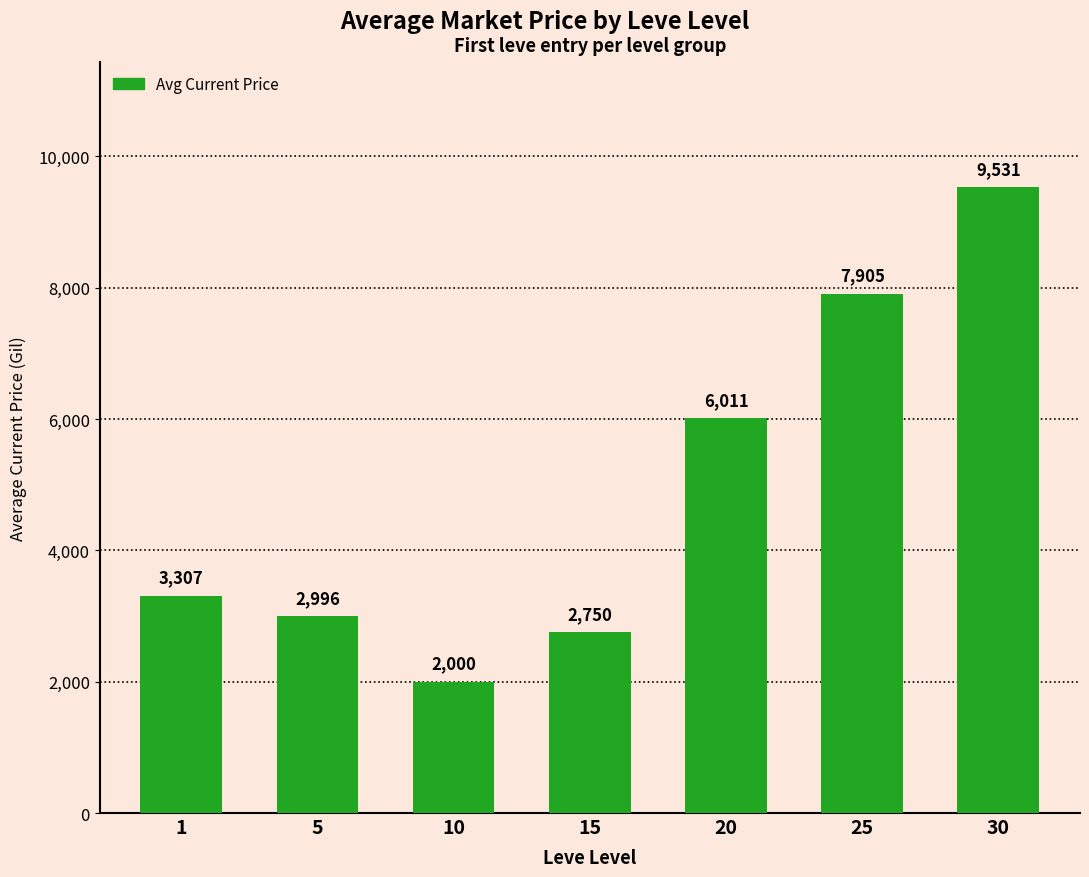

What is the difference between the maximum and minimum values?

7531.0